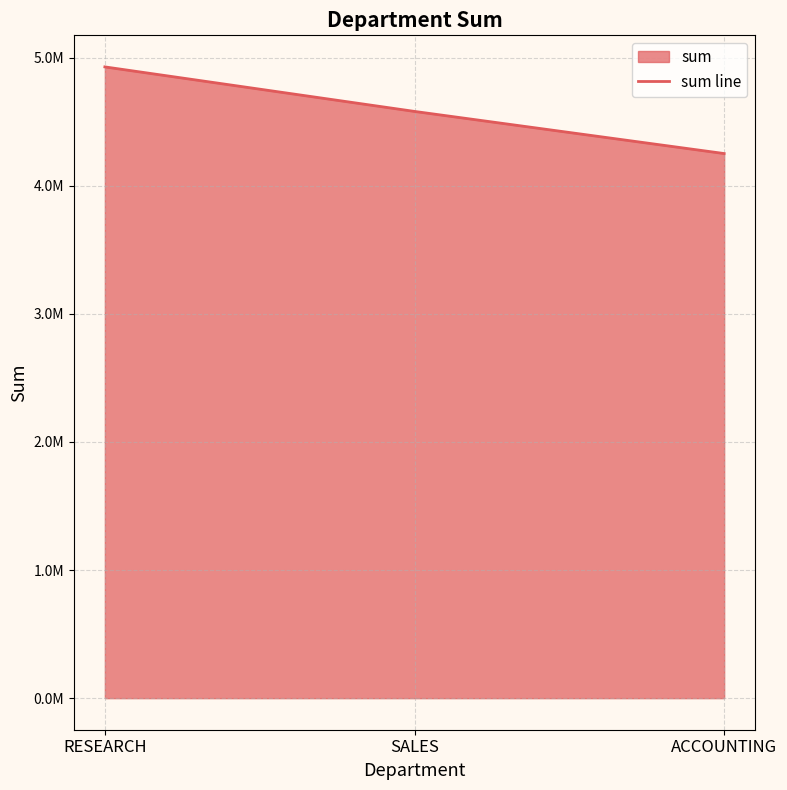

What is the change in value from RESEARCH to ACCOUNTING?

-676305